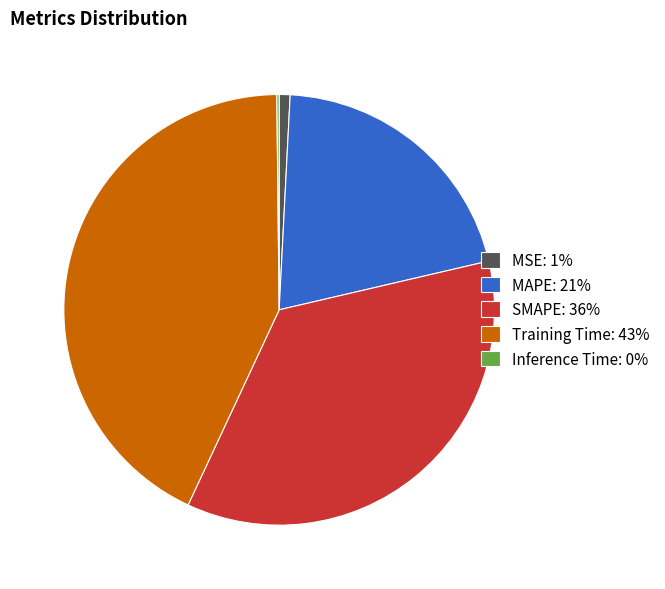

Is it true that Training Time: 43% is 52% of the pie?

False